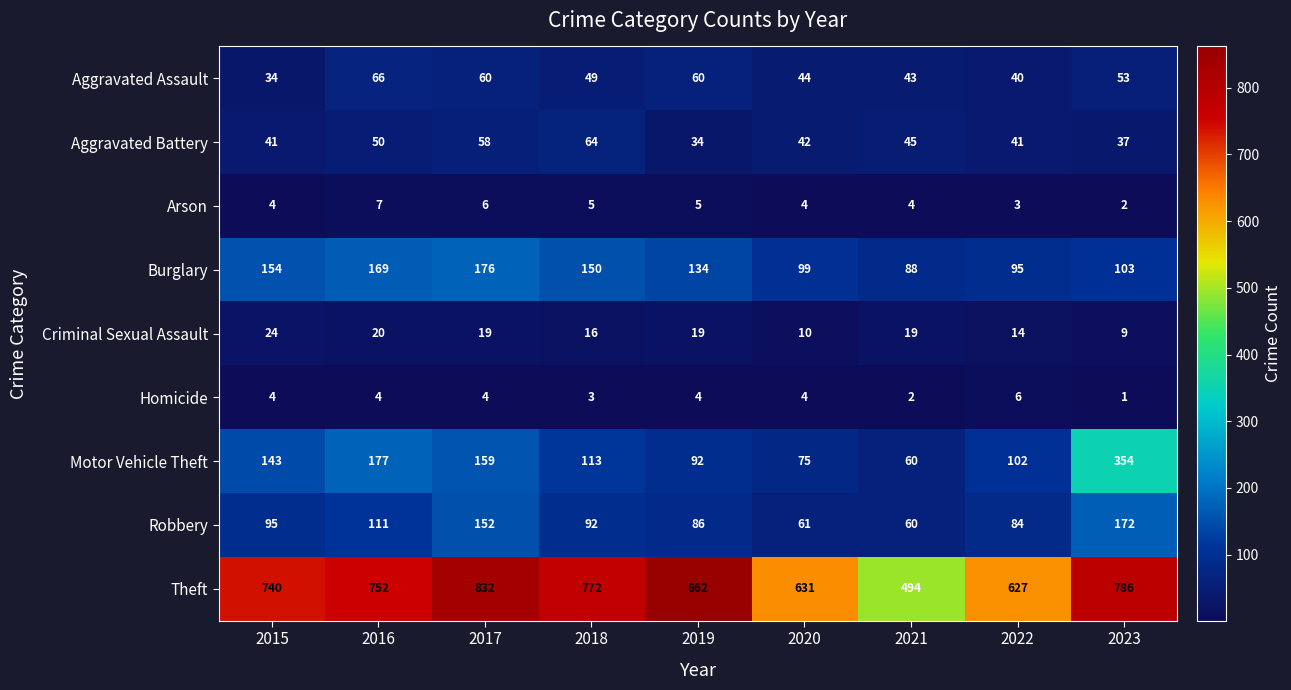

At which label does Robbery first exceed 92?

2015